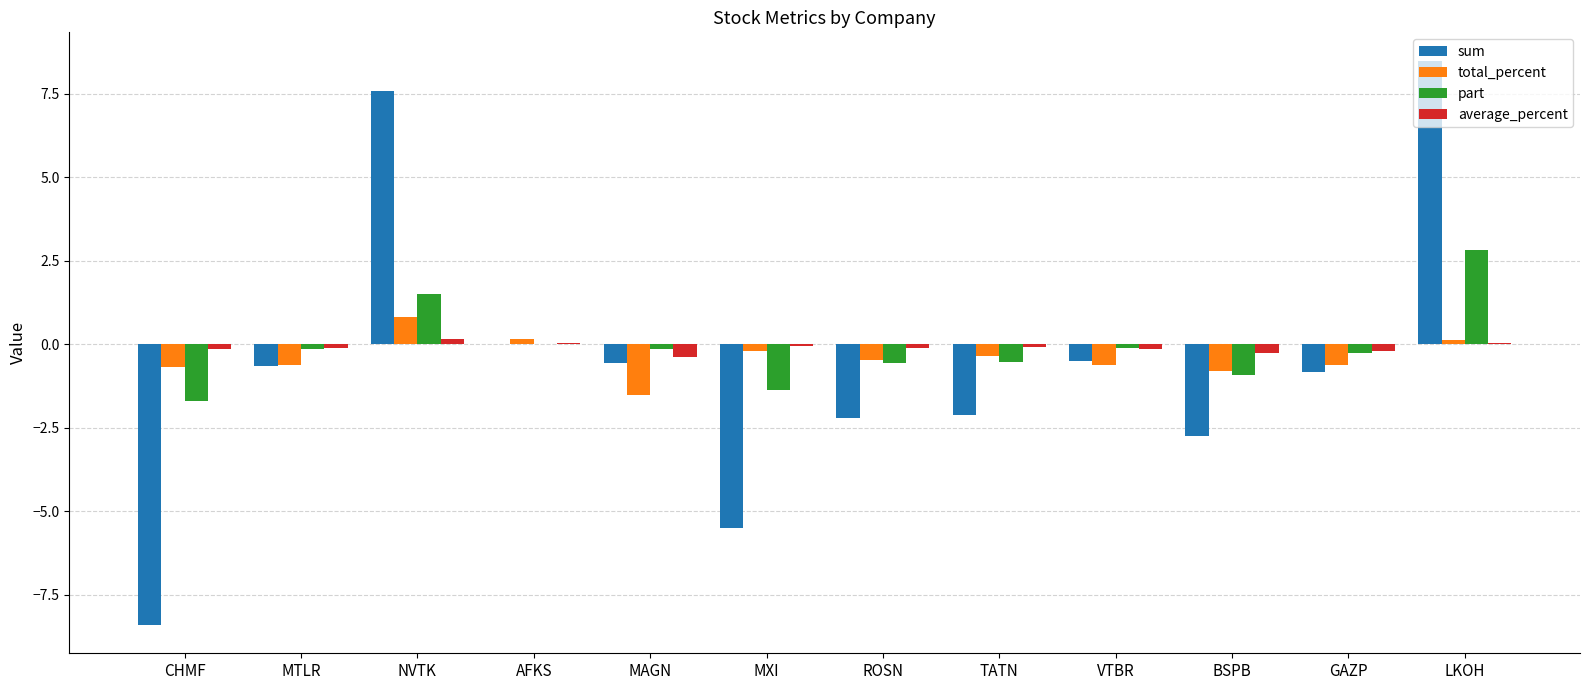

What is the sum of the part values at AFKS and GAZP?

-0.3